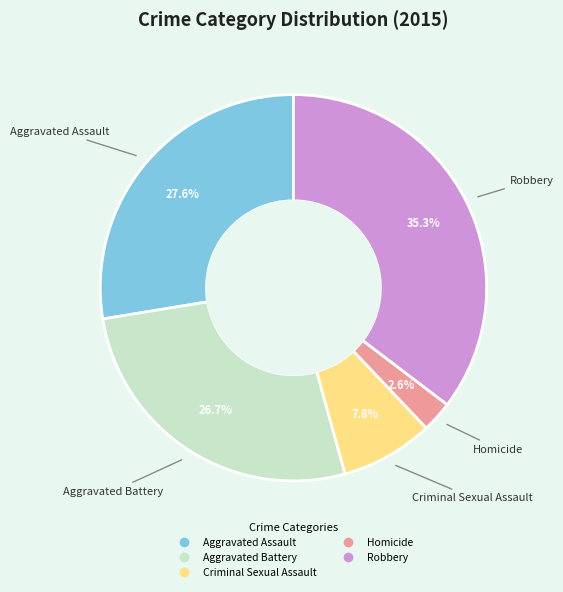

The Criminal Sexual Assault slice represents 19% of the pie. True or false?

False